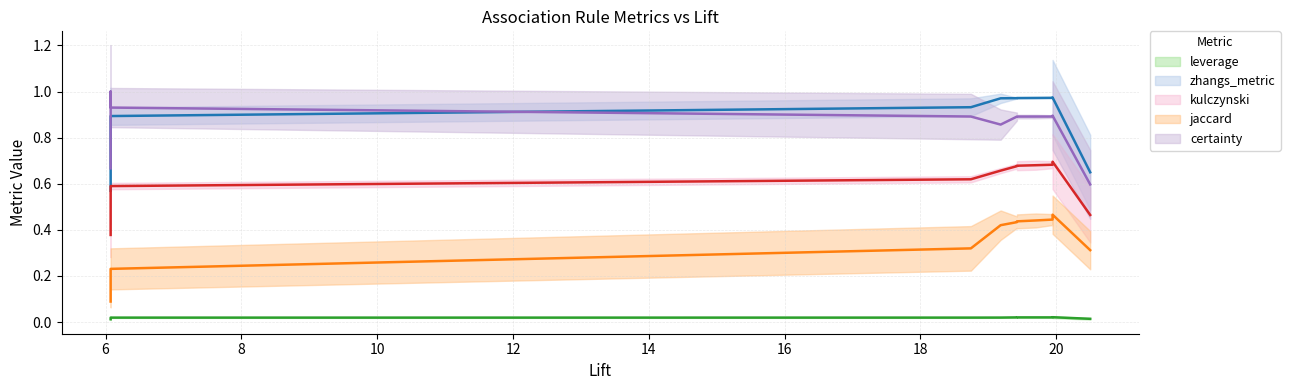

True or false: jaccard and kulczynski cross at least once.

False